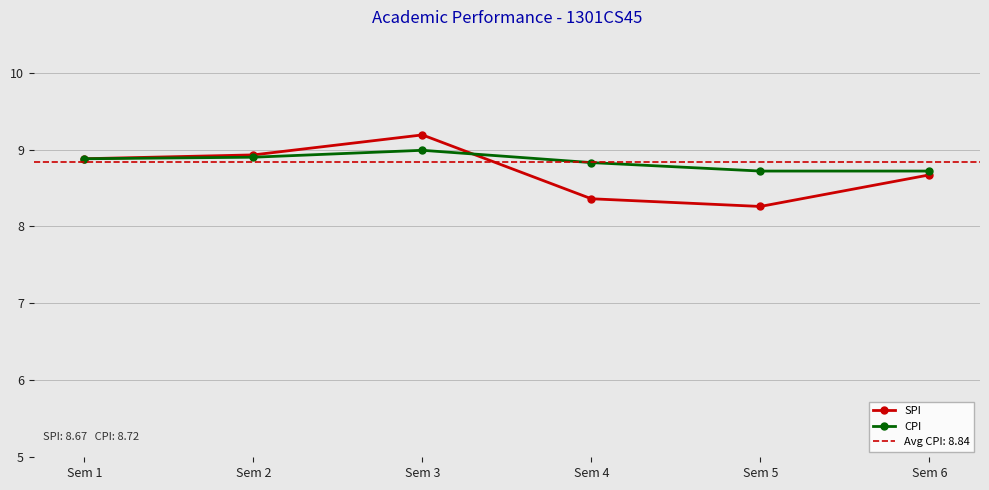

Rank the categories by CPI value from highest to lowest.

Sem 3, Sem 2, Sem 1, Sem 4, Sem 5, Sem 6